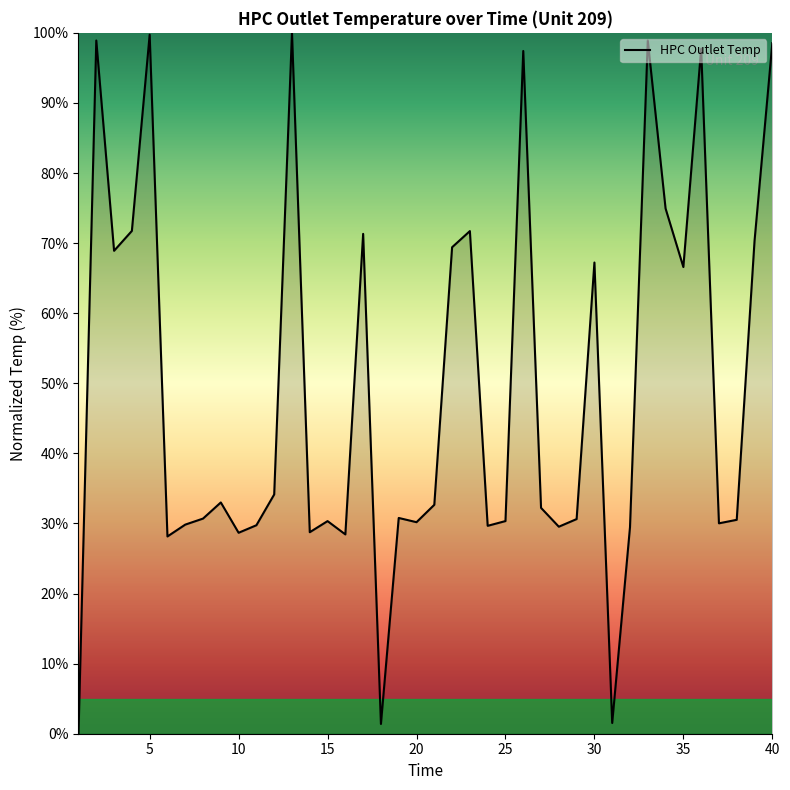

What is the difference between the maximum and minimum values?

100.0